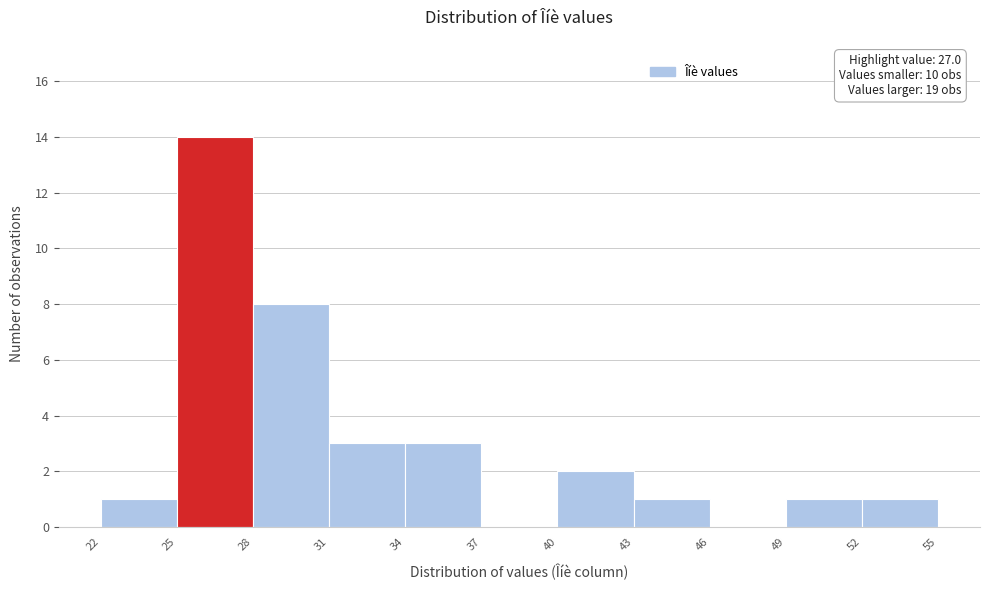

Over which range of the x-axis is the bar tallest?

25 to 28